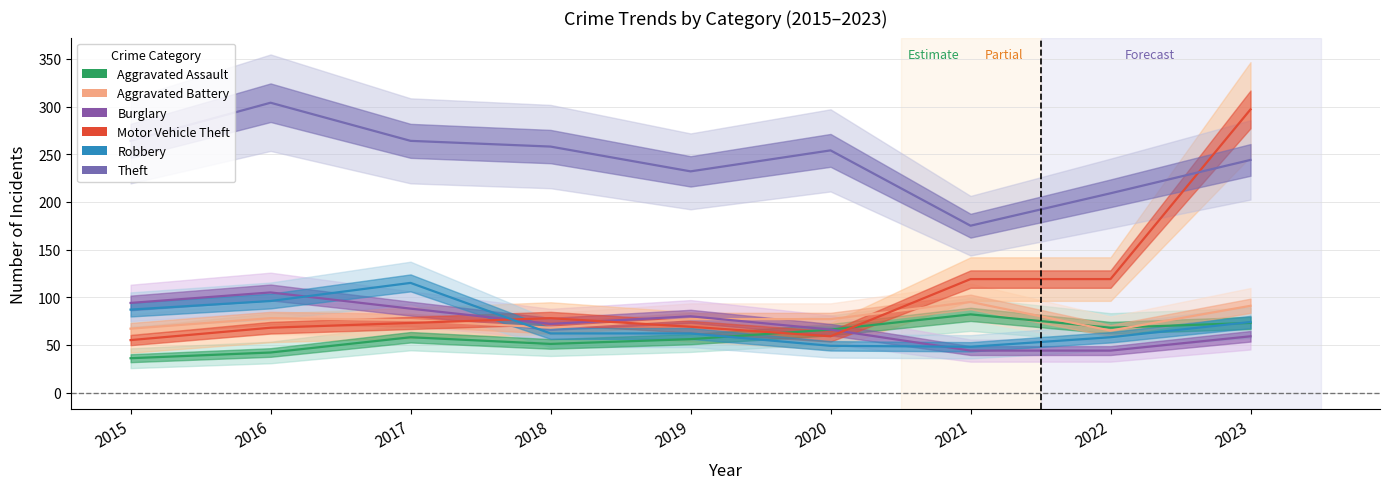

Reading left to right, extract all data points from this chart.

Aggravated Assault: 2015=36	2016=42	2017=58	2018=51	2019=56	2020=66	2021=82	2022=68	2023=73
Aggravated Battery: 2015=67	2016=78	2017=76	2018=68	2019=77	2020=77	2021=95	2022=65	2023=91
Burglary: 2015=94	2016=105	2017=88	2018=72	2019=80	2020=66	2021=44	2022=44	2023=59
Motor Vehicle Theft: 2015=55	2016=68	2017=73	2018=78	2019=69	2020=59	2021=119	2022=119	2023=297
Robbery: 2015=87	2016=96	2017=115	2018=62	2019=62	2020=49	2021=48	2022=58	2023=74
Theft: 2015=264	2016=304	2017=264	2018=258	2019=232	2020=254	2021=175	2022=209	2023=244